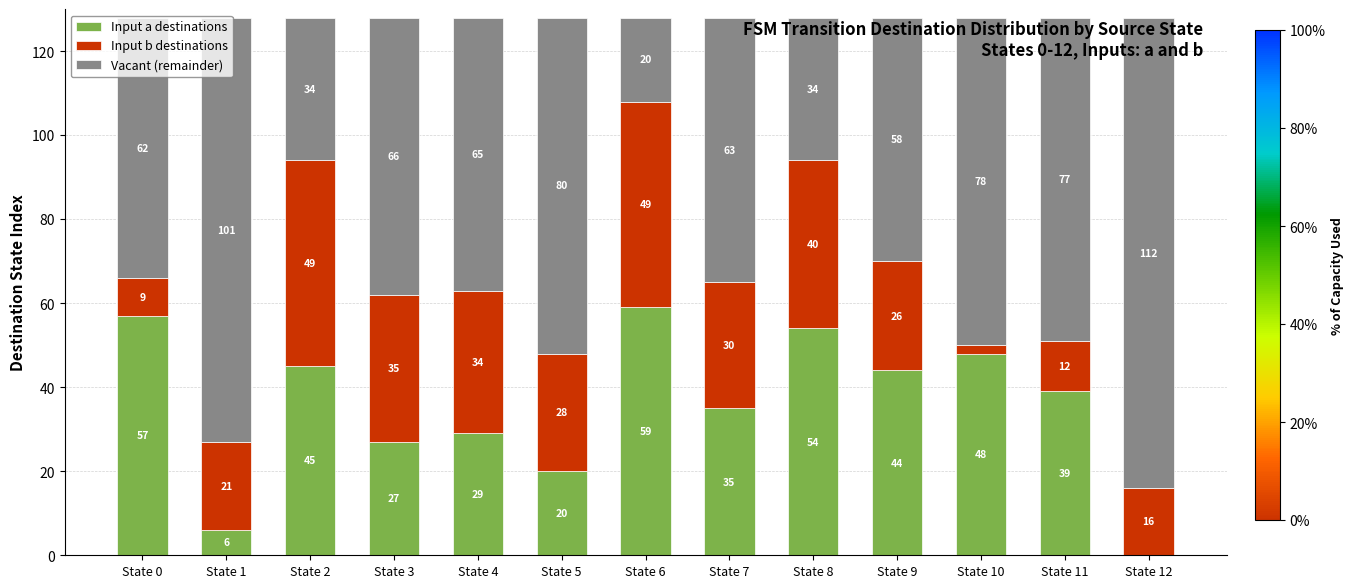

What is the sum of all Input a destinations values?

463